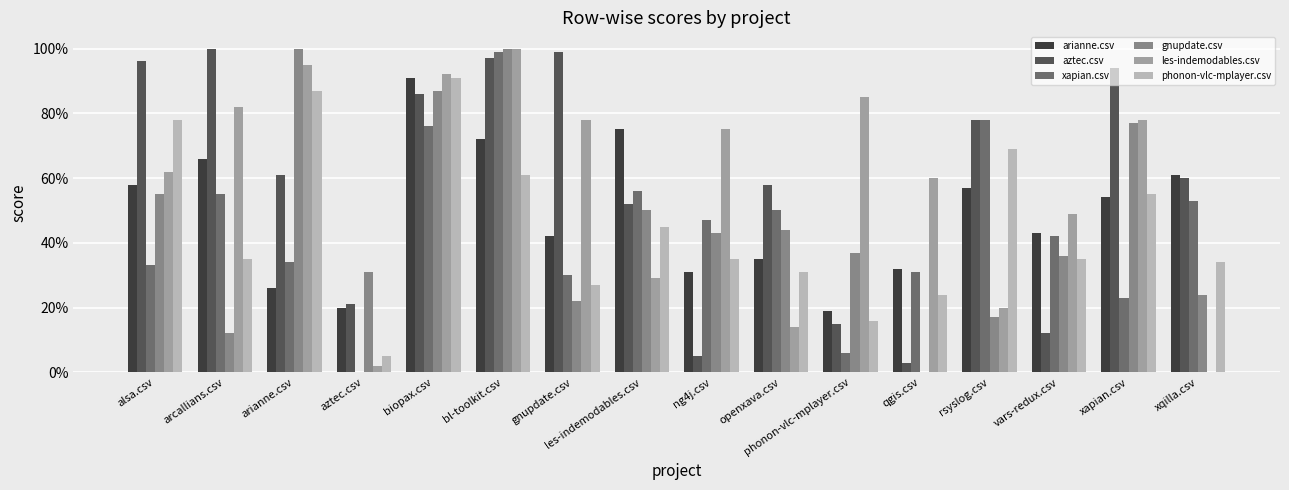

What is the value of the xapian.csv bar at the 12th from the left?

0.3